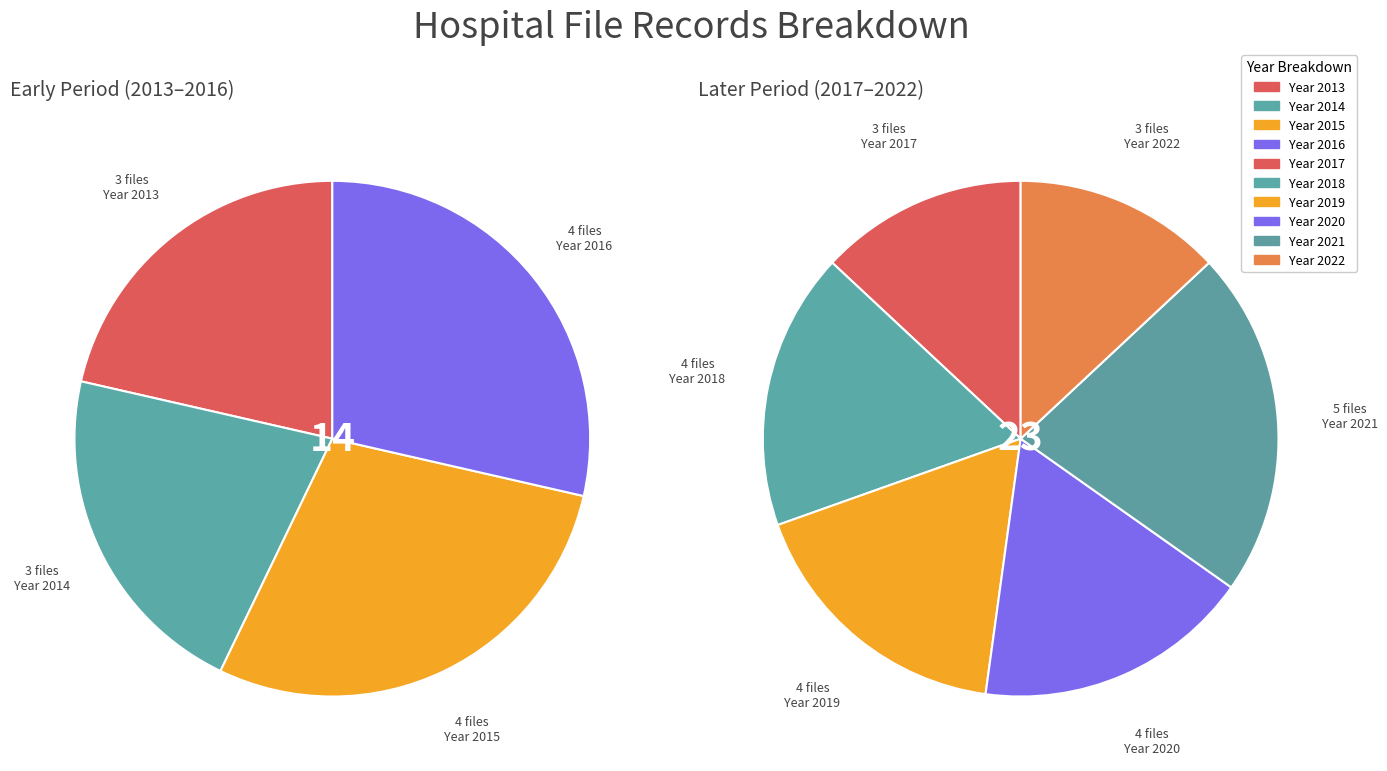

True or false: 2013 accounts for 21% of the total.

True